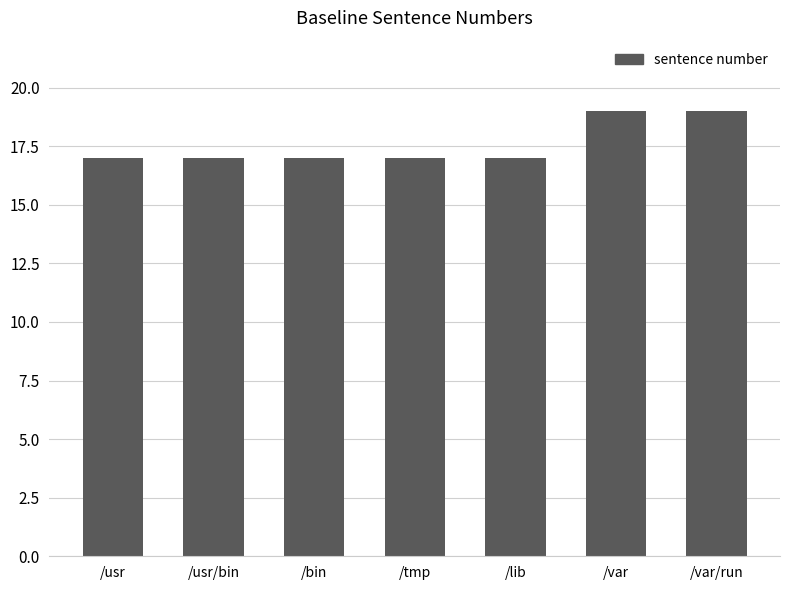

What is the sum of all values?

123